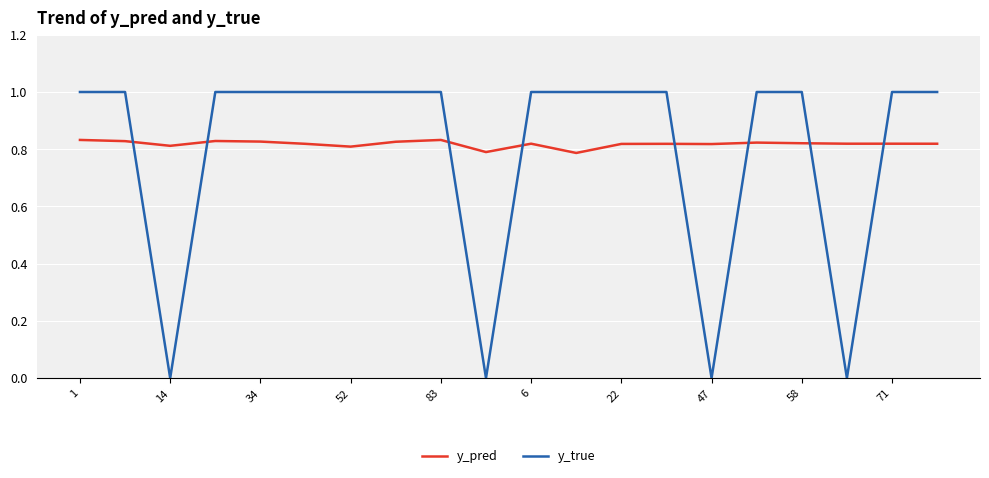

How many distinct data groups are displayed?

2